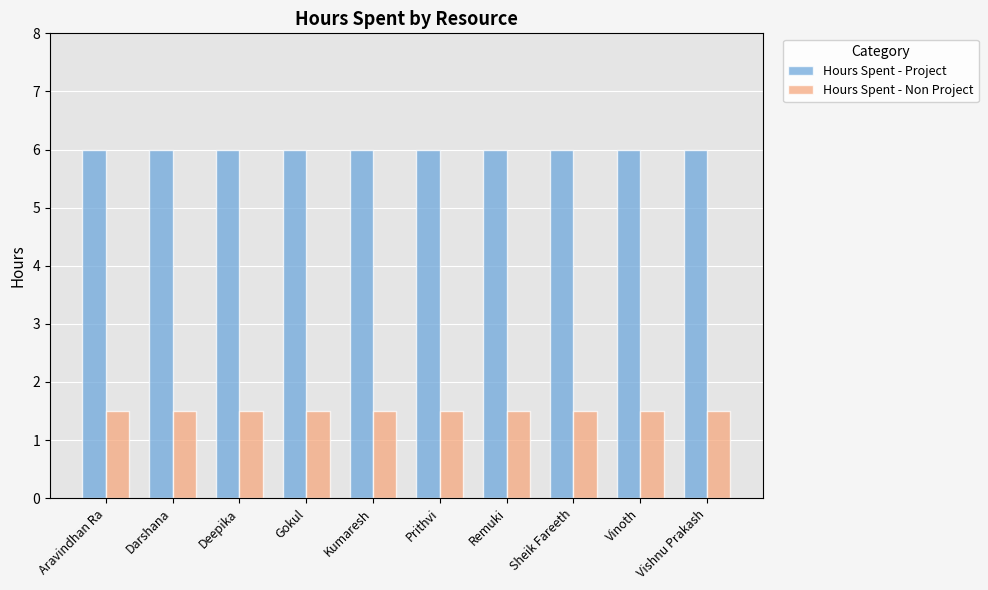

What is the spread (max minus min) of values at Gokul?

4.5